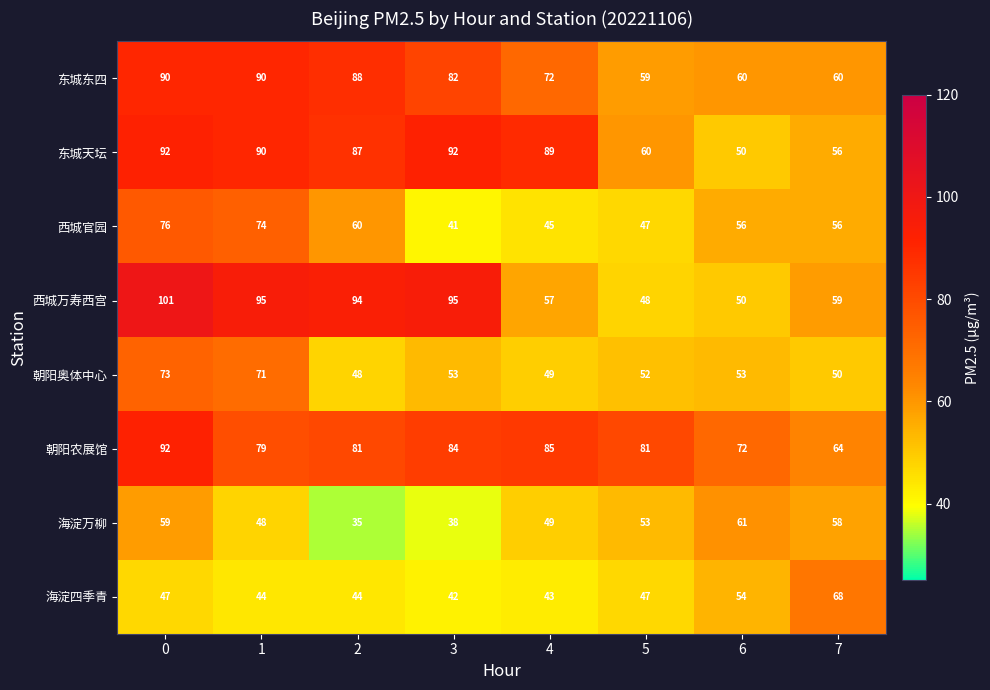

How many distinct data groups are displayed?

8